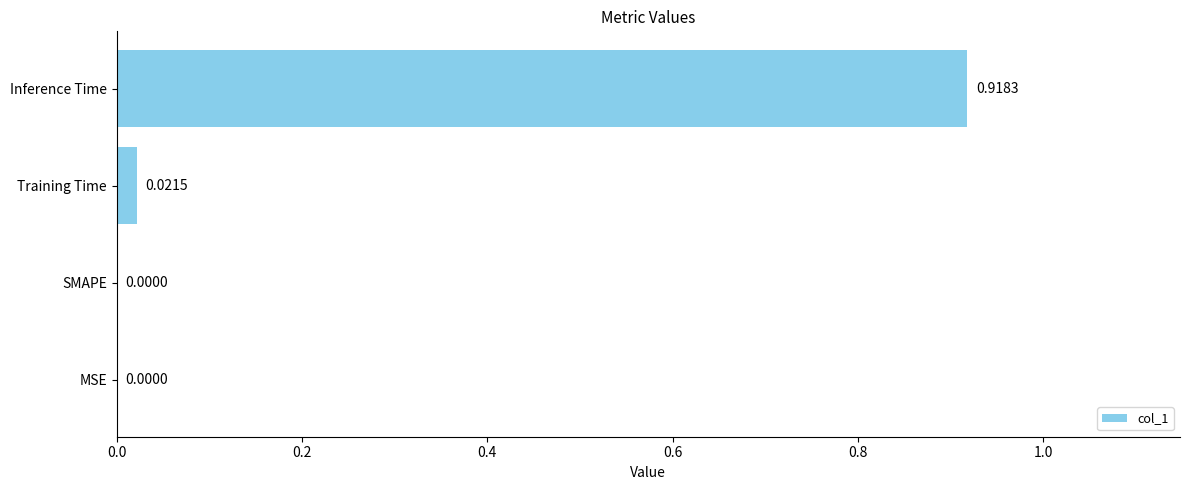

What is the change in value from MSE to Inference Time?

+0.9